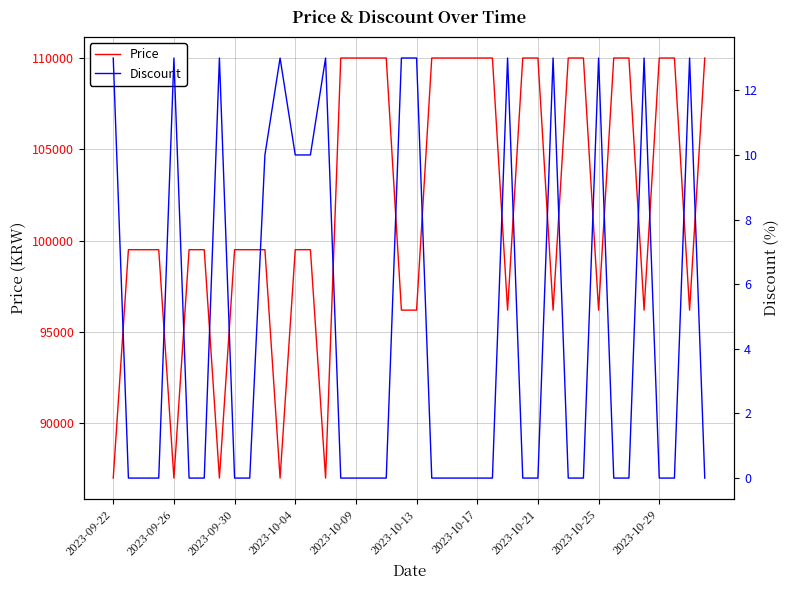

At how many categories does at least one series exceed 39418?

40